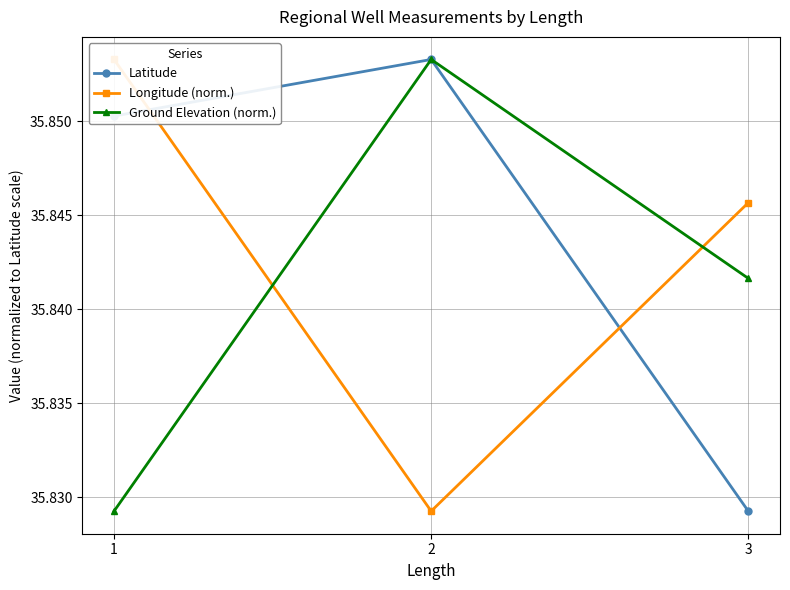

At which label does Latitude reach its peak?

2